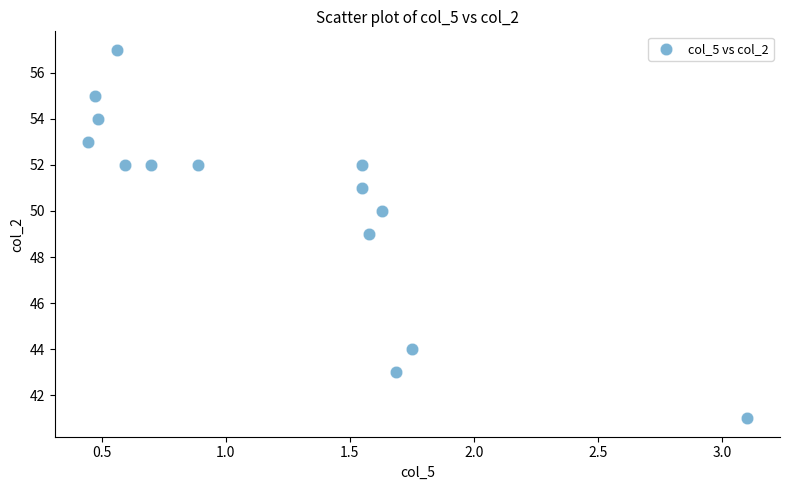

What is the range of Y values (max minus min)?

16